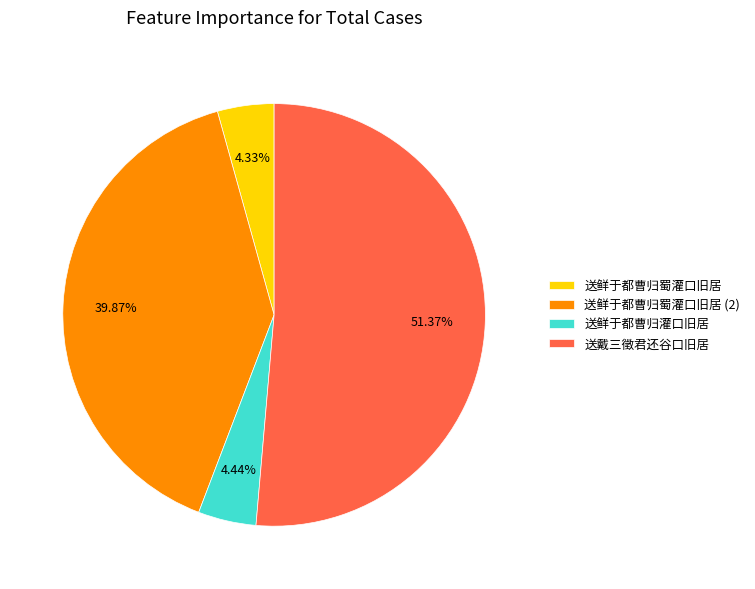

Which has a higher value, 送鲜于都曹归灌口旧居 or 送鲜于都曹归蜀灌口旧居 (2)?

送鲜于都曹归蜀灌口旧居 (2)